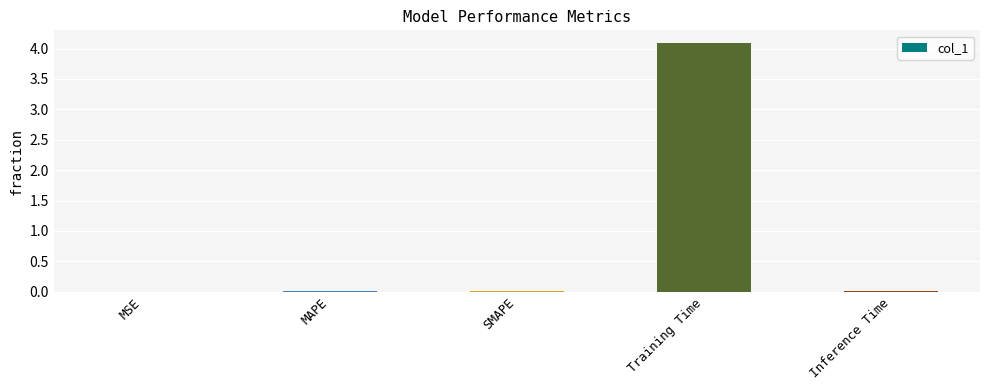

The chart shows a value of 4.1 at Training Time. True or false?

True